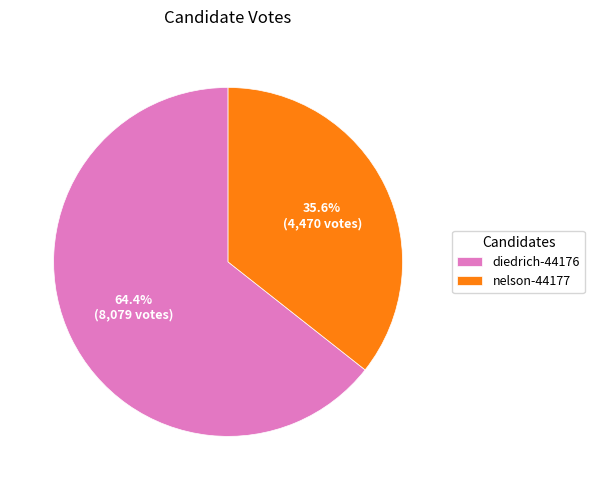

What percentage is the diedrich-44176 slice, to the nearest percent?

64%